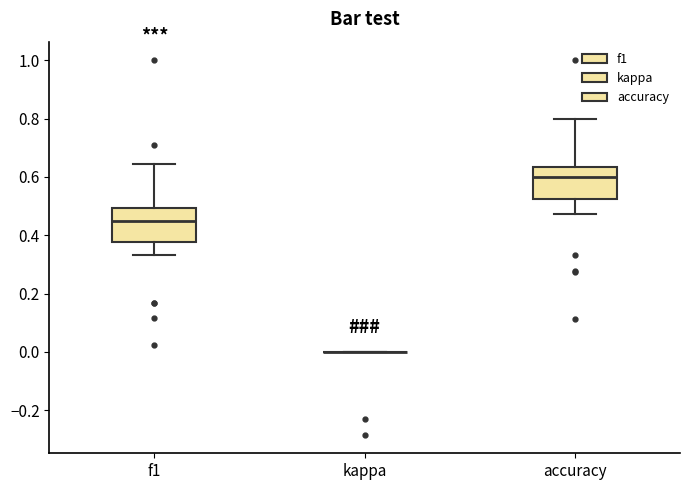

Where is the upper edge of the box for f1 on the y-axis? The values are not printed on the chart, so give them approximately, as read against the axis.

0.50